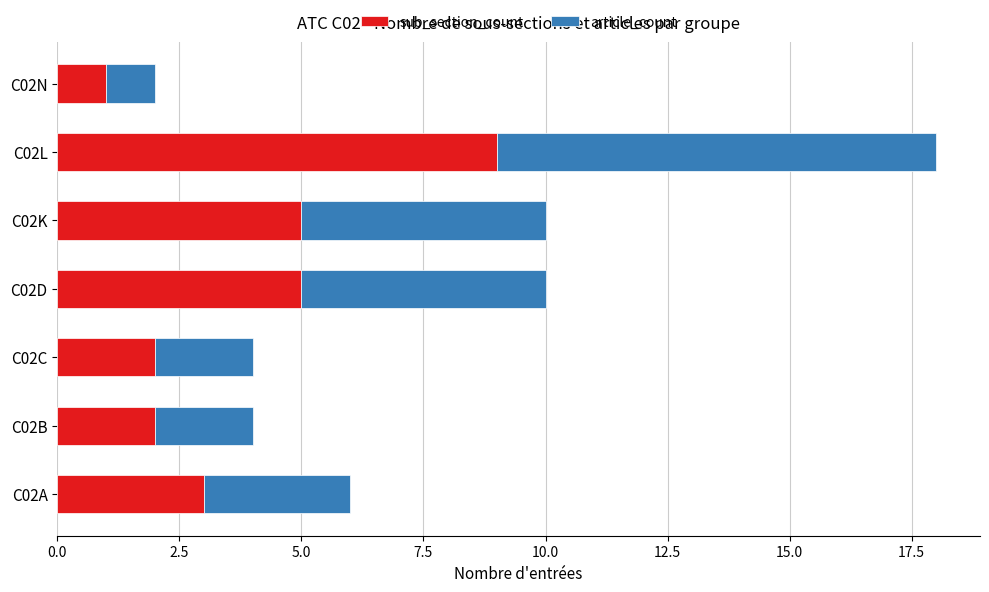

Is it true that sub_section_count equals 2 at C02B?

True